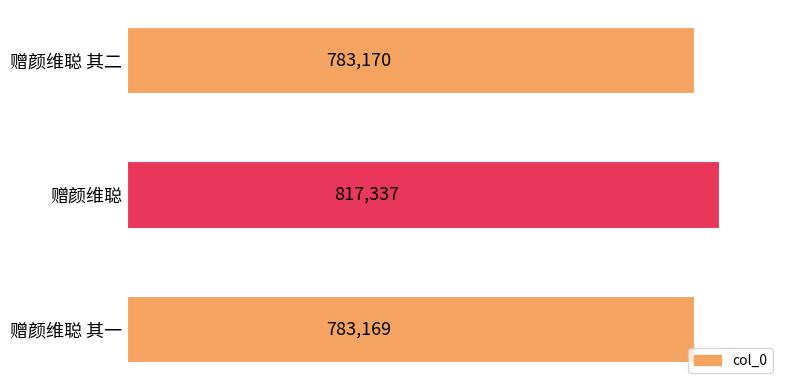

Rank the categories by value from highest to lowest.

赠颜维聪, 赠颜维聪 其二, 赠颜维聪 其一